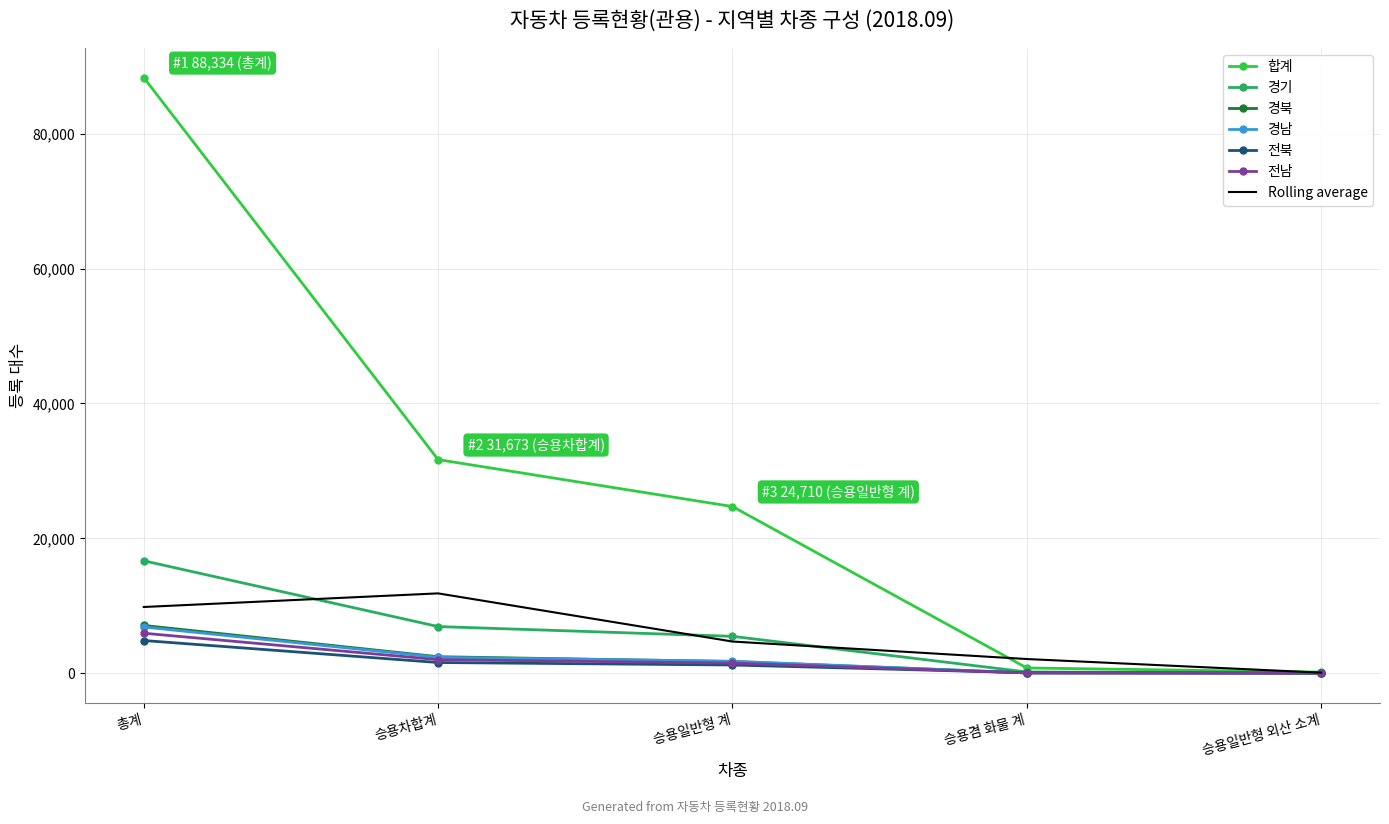

What is the greatest value displayed?

88334.0